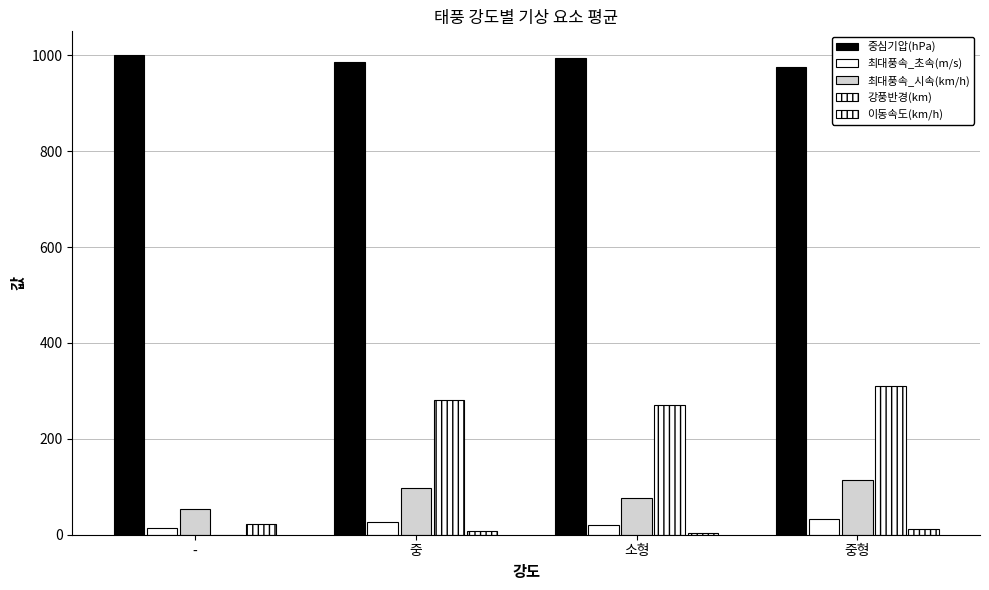

What is the spread (max minus min) of values at 소형?

990